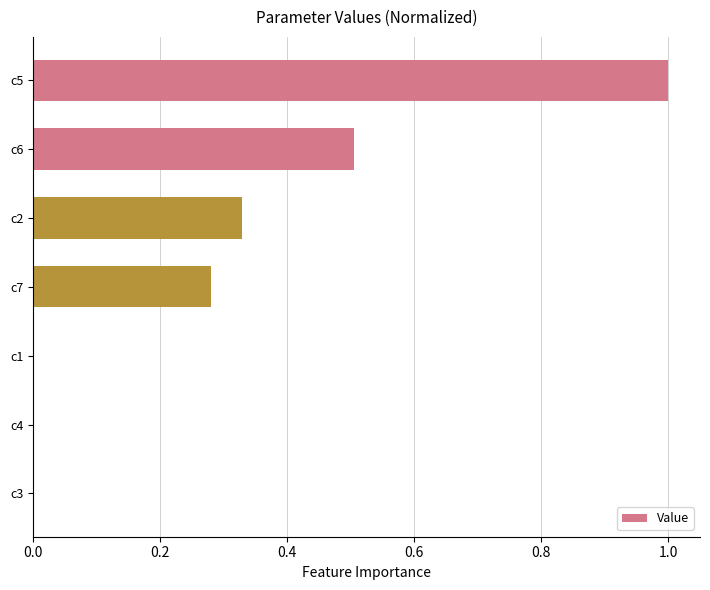

What is the sum of all values?

2.1